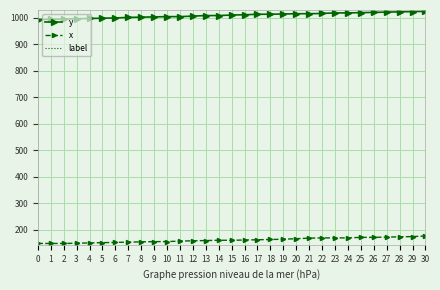

What is the greatest value displayed?

1024